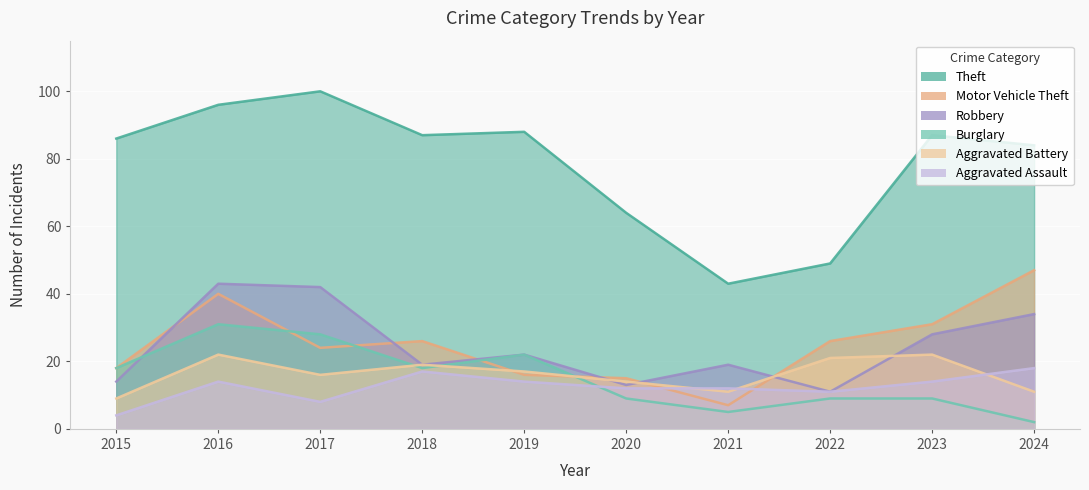

What is the sum of the Burglary values at 2019 and 2023?

31